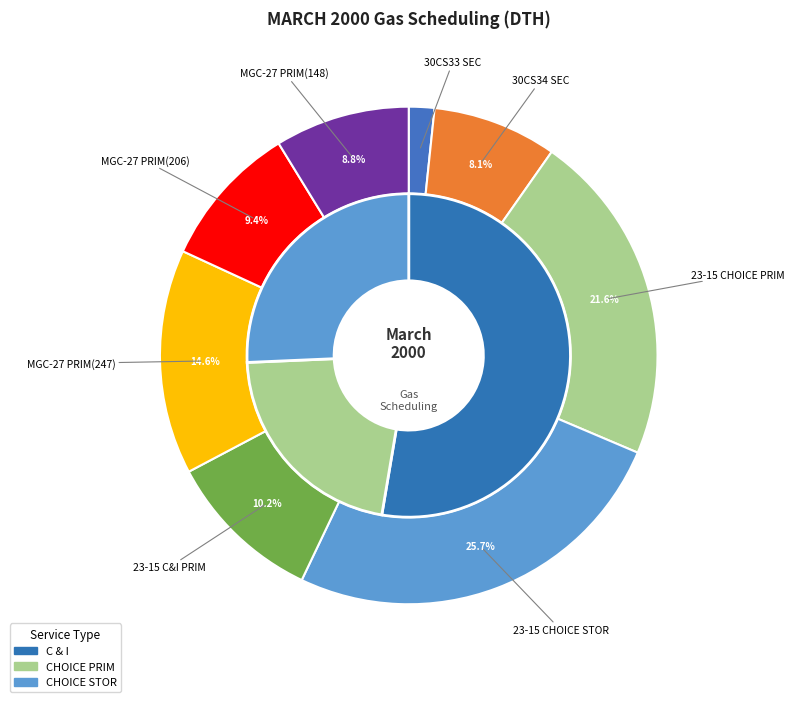

To the nearest percent, what percentage of the pie is 30CS34 SEC?

8%